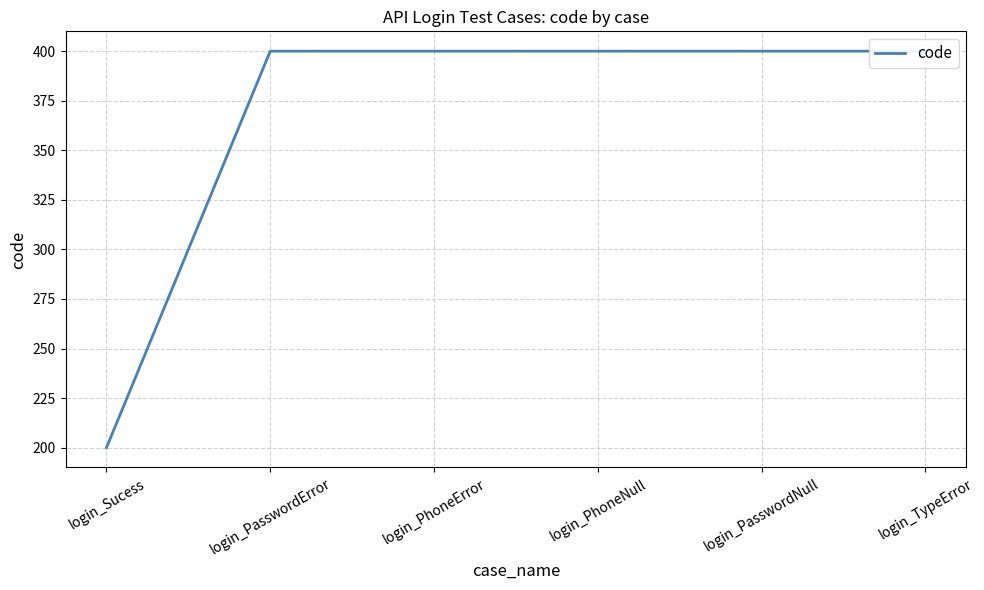

What is the ratio of the value at login_TypeError to the value at login_PhoneNull?

1.0